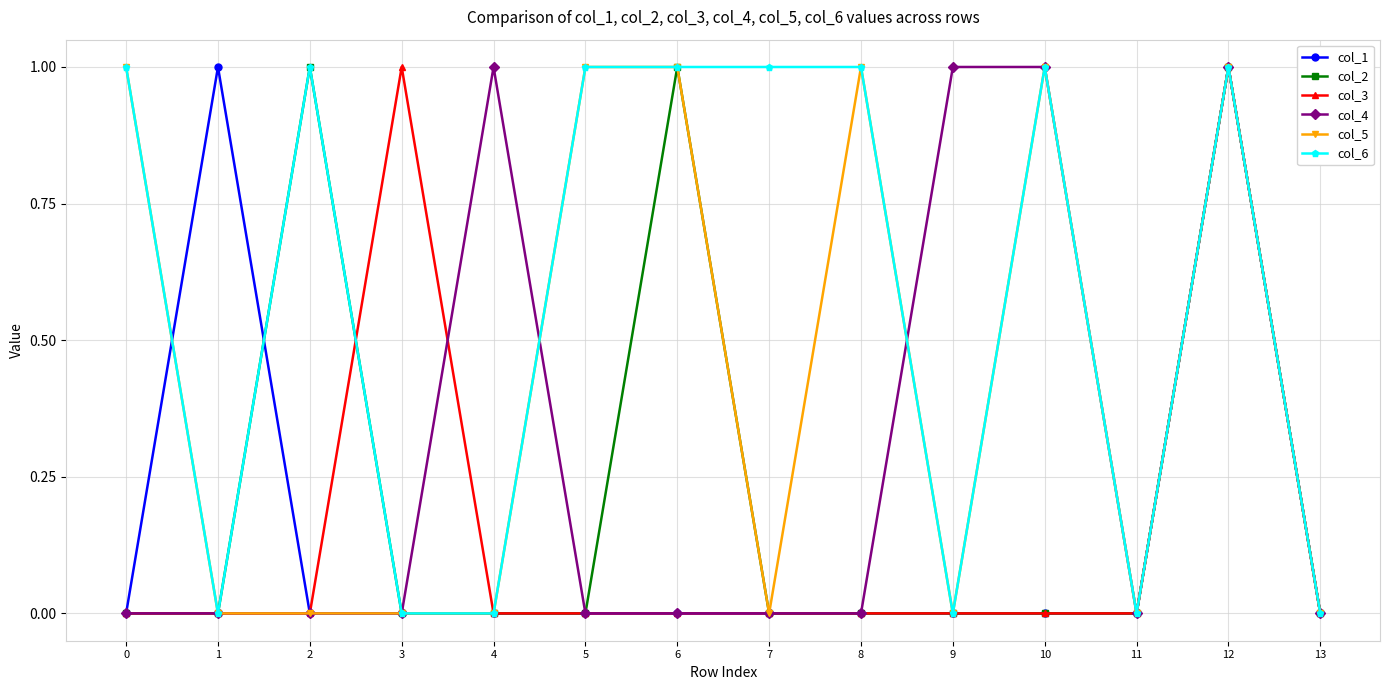

What is the highest value of the col_6 series?

1